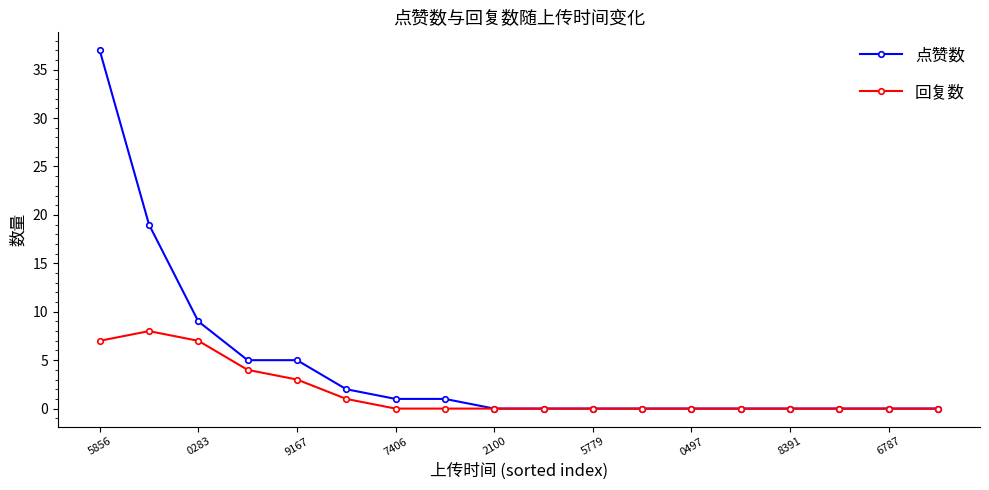

Which series has the largest total across all categories?

点赞数